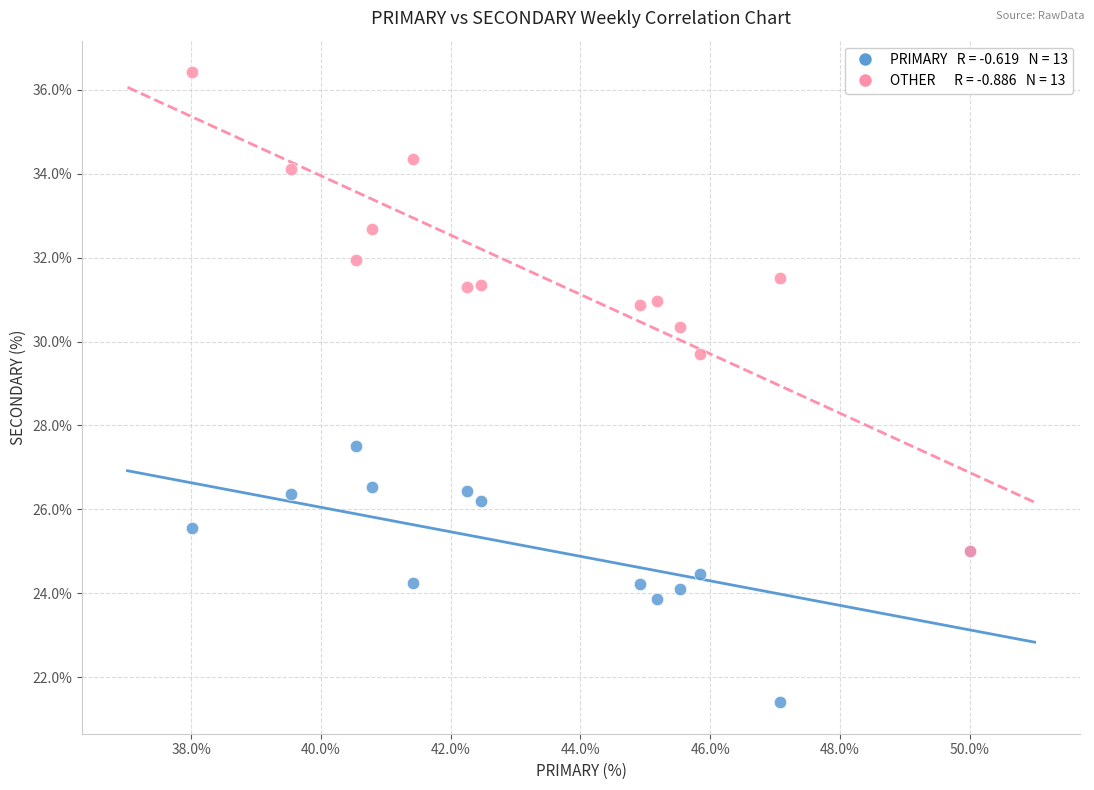

Across all series, what Y value is closest to 28?

27.5